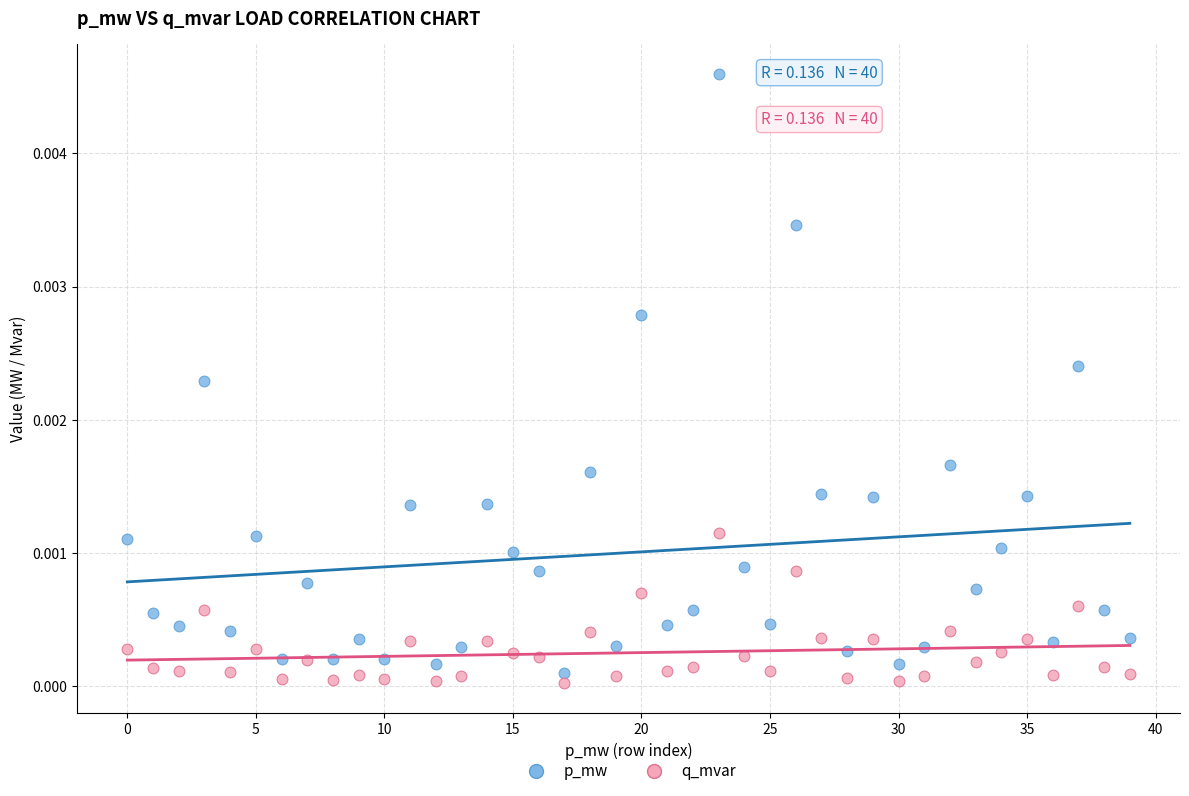

Which series has the largest Y range (max minus min)?

p_mw